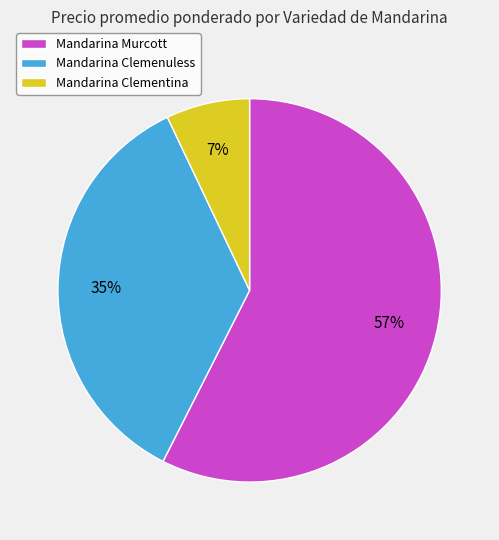

How many segments does this pie chart have?

3